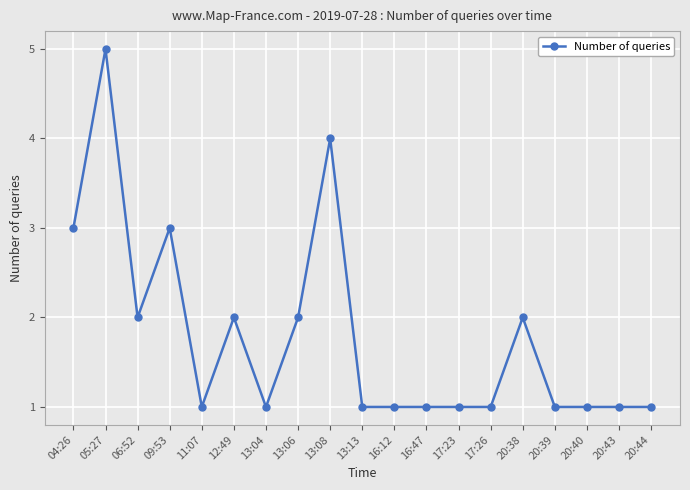

Where is the first local maximum?

05:27